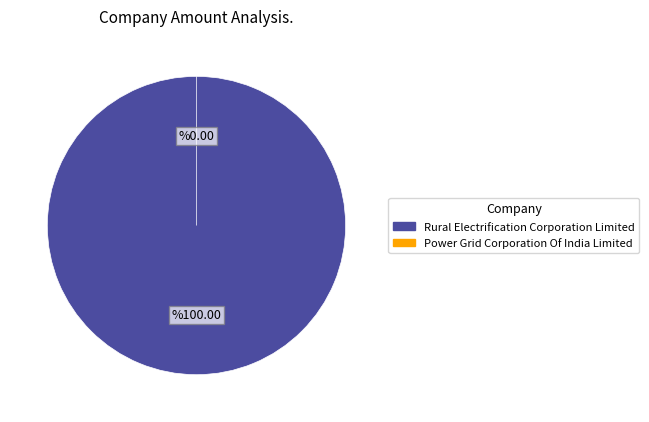

Which category has the biggest portion of the pie?

Rural Electrification Corporation Limited